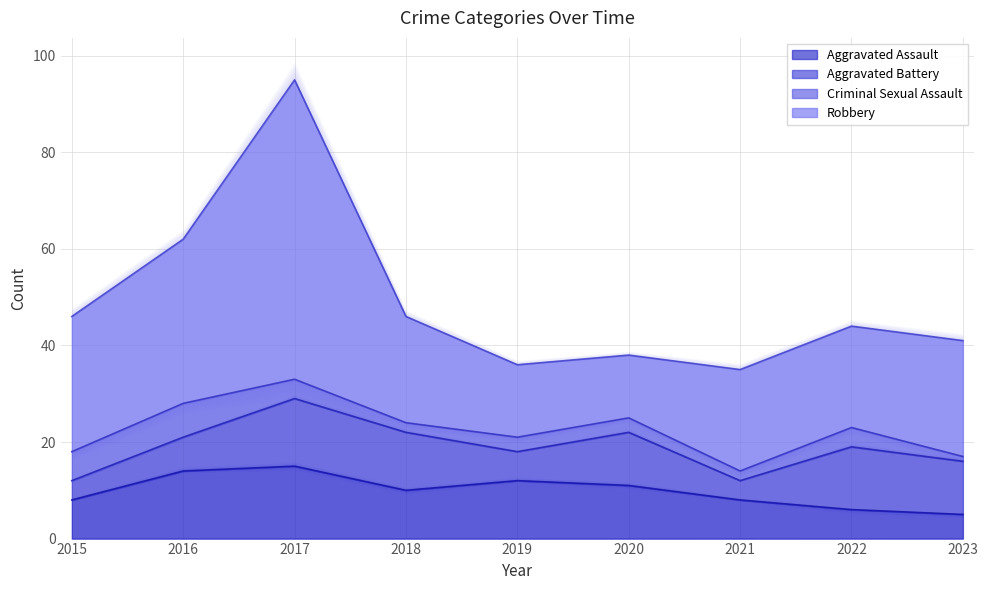

At which label does Robbery first exceed 22?

2015